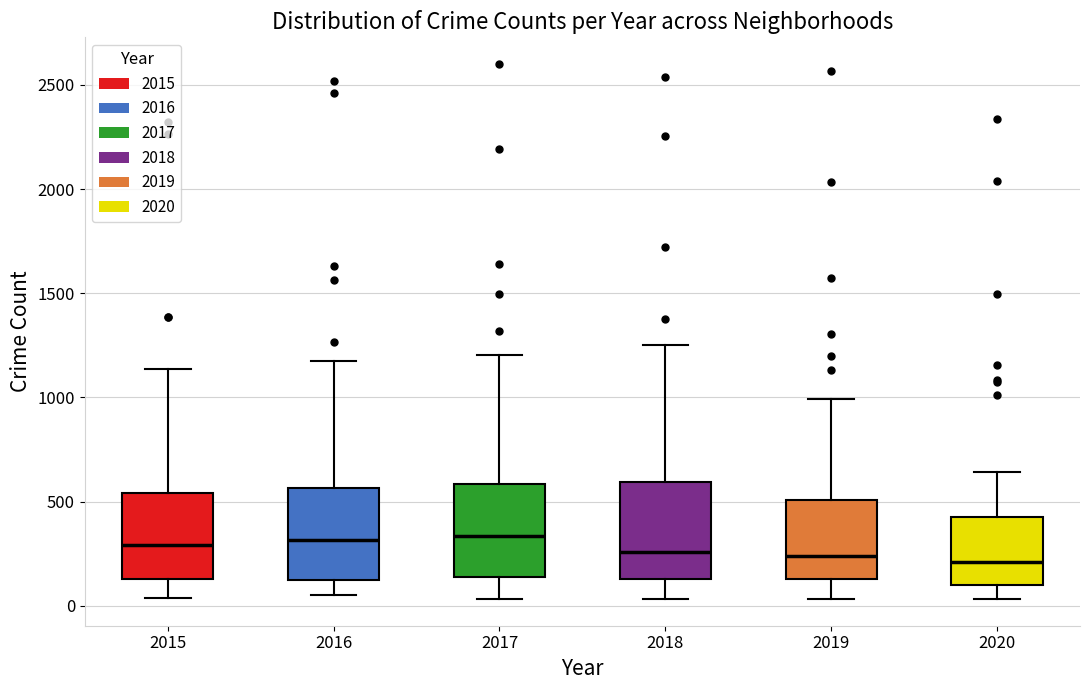

Where does the median line of the box at x = 2015 sit on the y-axis? The values are not printed on the chart, so give them approximately, as read against the axis.

300